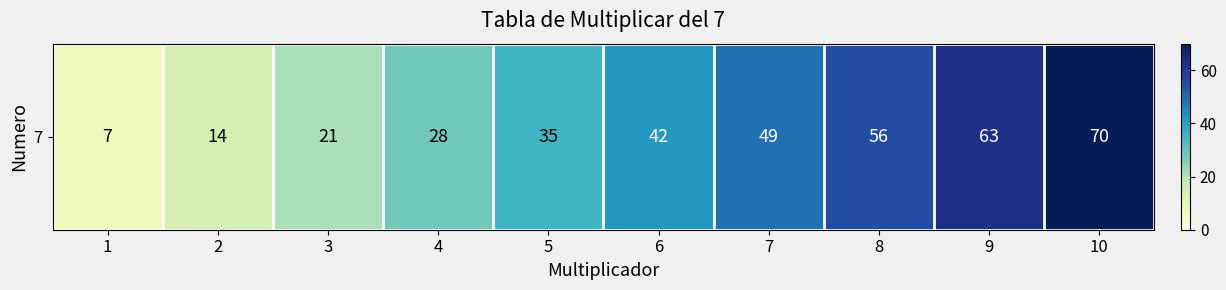

True or false: the data shows 11 at 1.

False